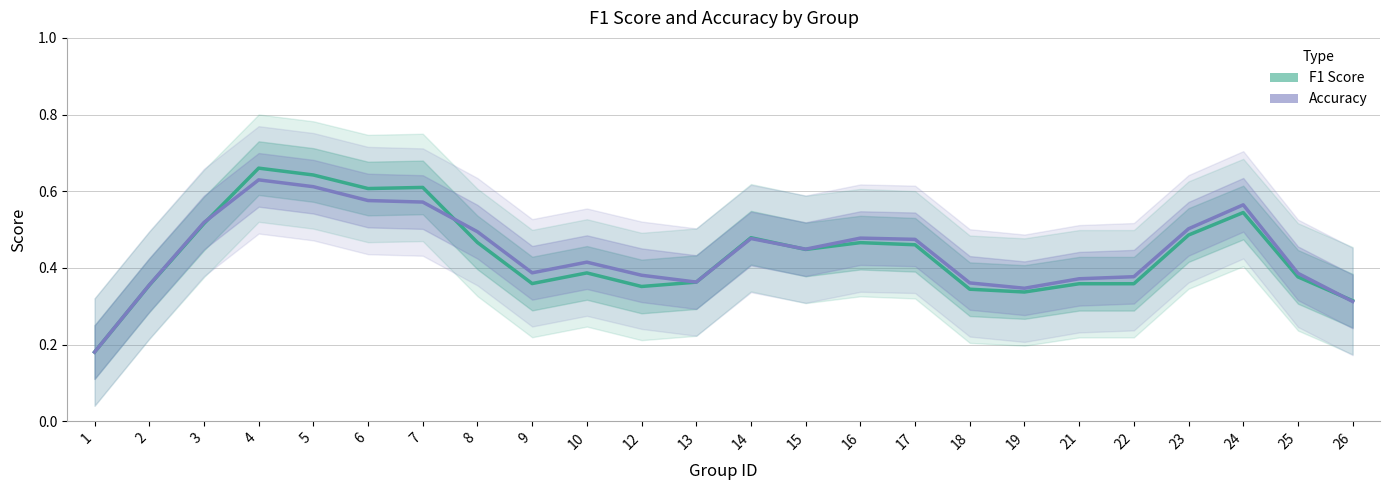

How many times do Accuracy and F1 Score cross each other?

5